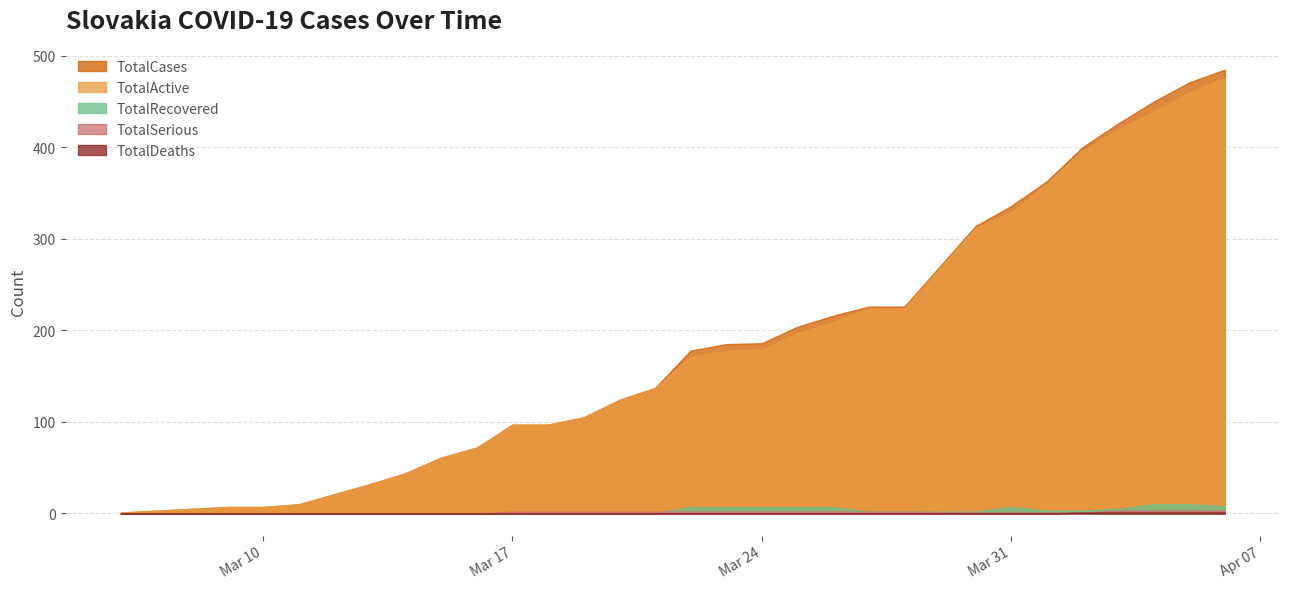

Count the number of categories in the chart.

31